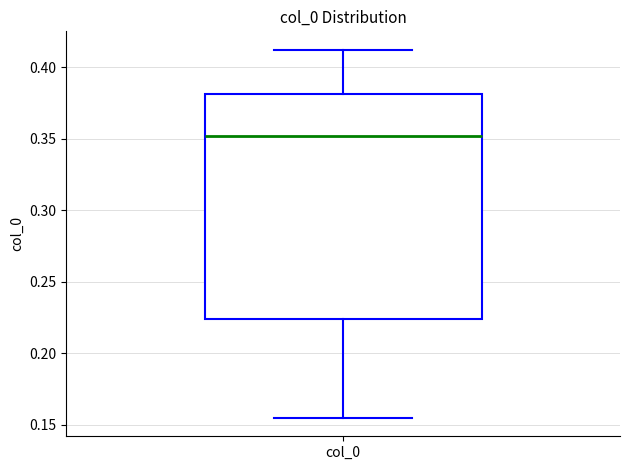

Where is the lower edge of the box for col_0 on the y-axis? The values are not printed on the chart, so give them approximately, as read against the axis.

0.225